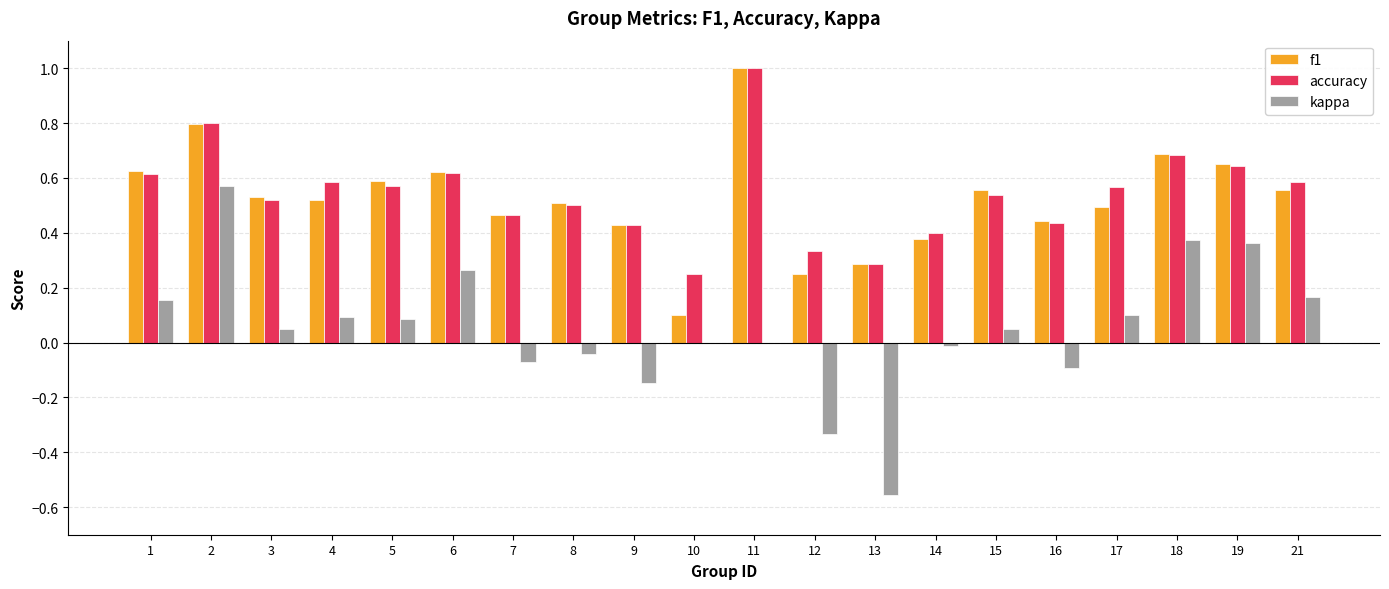

At which category is the sum across all series the highest?

2